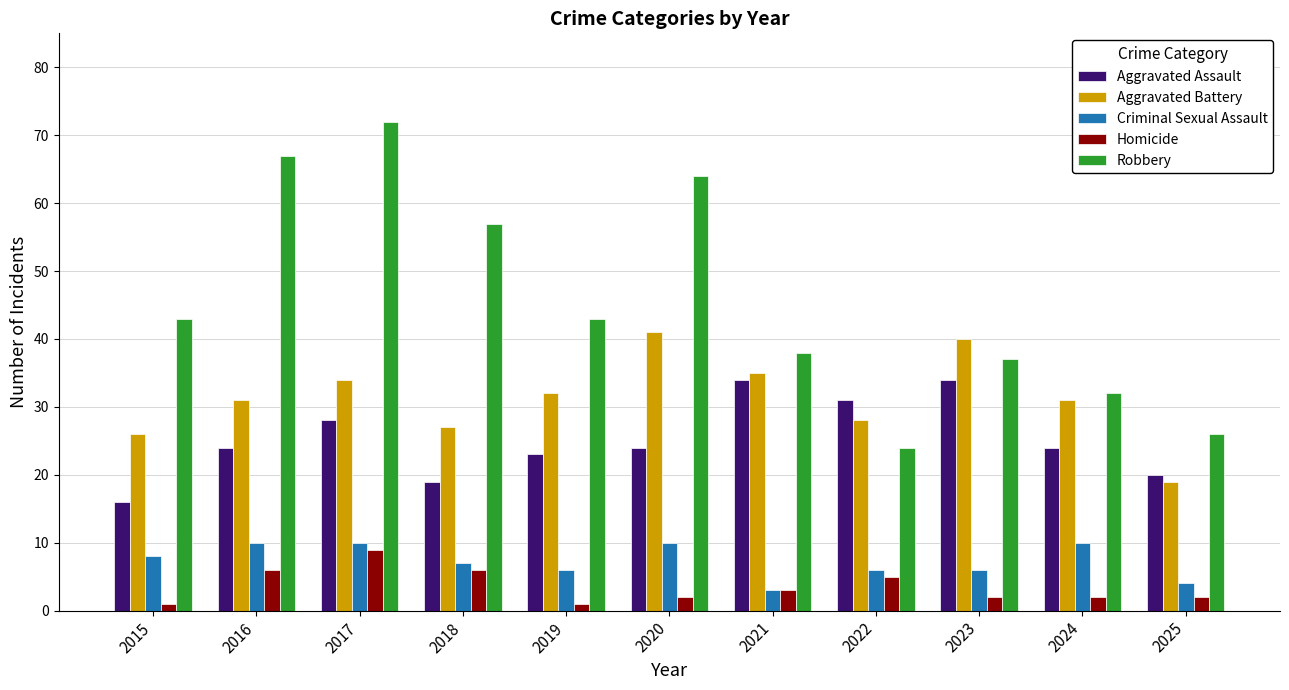

Reading left to right, list all the values displayed in this chart.

Aggravated Assault: 16	24	28	19	23	24	34	31	34	24	20
Aggravated Battery: 26	31	34	27	32	41	35	28	40	31	19
Criminal Sexual Assault: 8	10	10	7	6	10	3	6	6	10	4
Homicide: 1	6	9	6	1	2	3	5	2	2	2
Robbery: 43	67	72	57	43	64	38	24	37	32	26